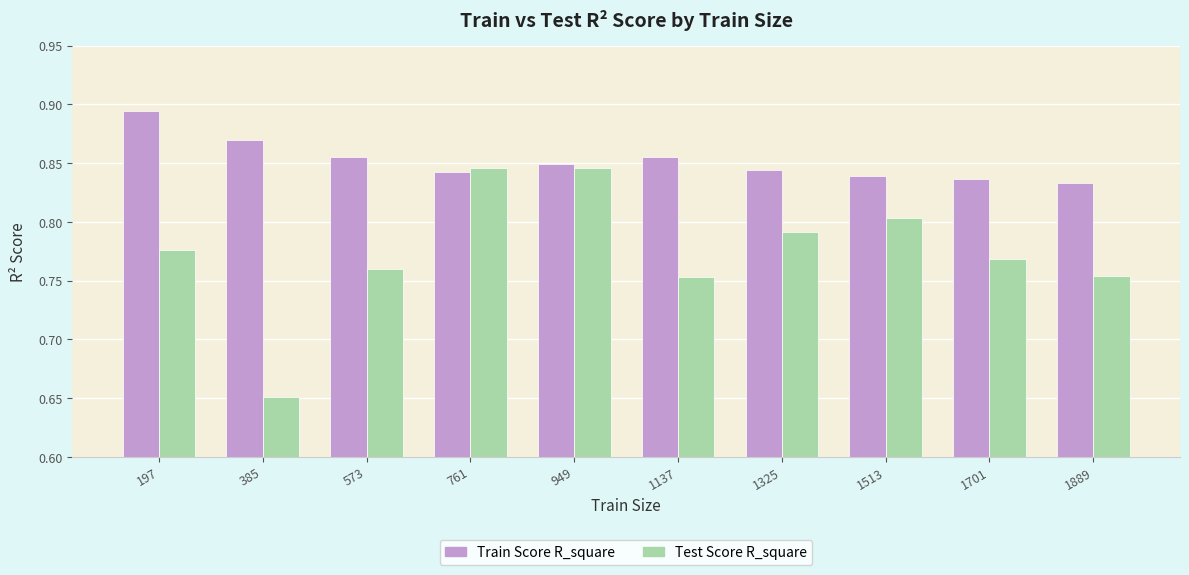

How many groups of bars are there?

10